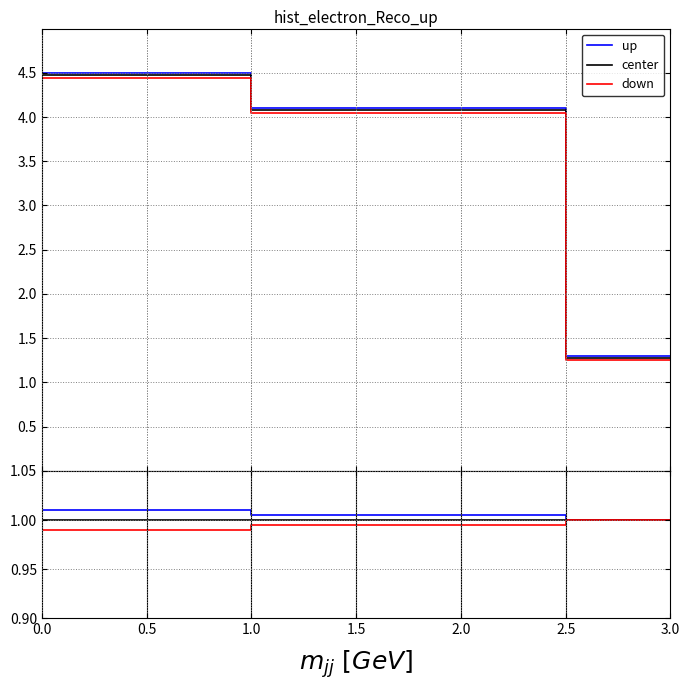

The value of center at 0.0 is 0.6. True or false?

False